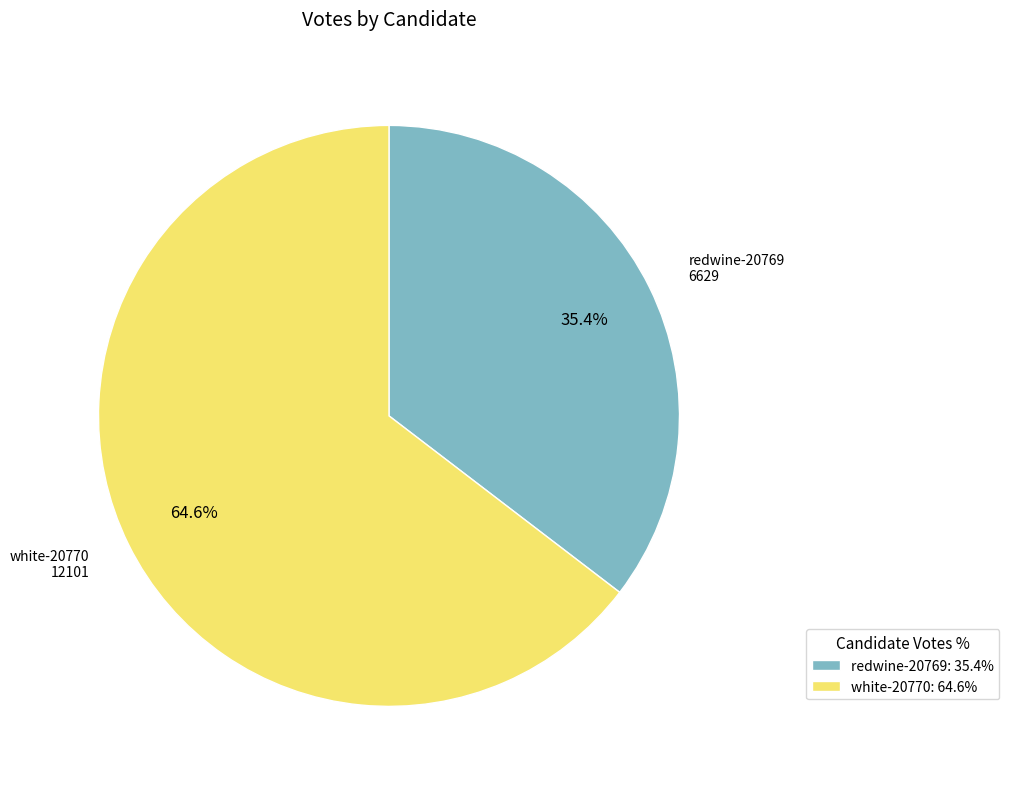

Is there any slice that represents more than half of the pie?

Yes